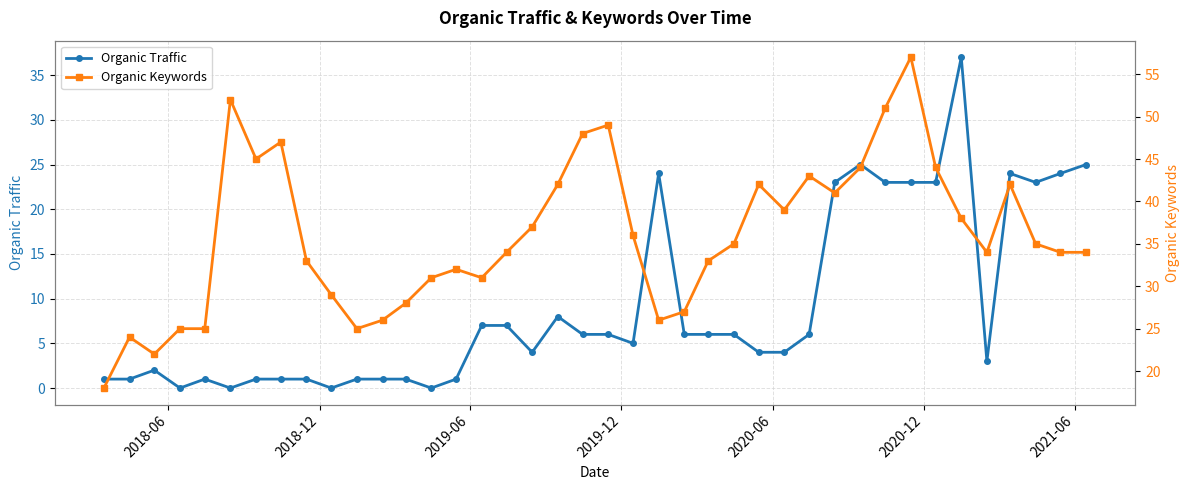

True or false: Organic Traffic and Organic Keywords intersect in this chart.

False